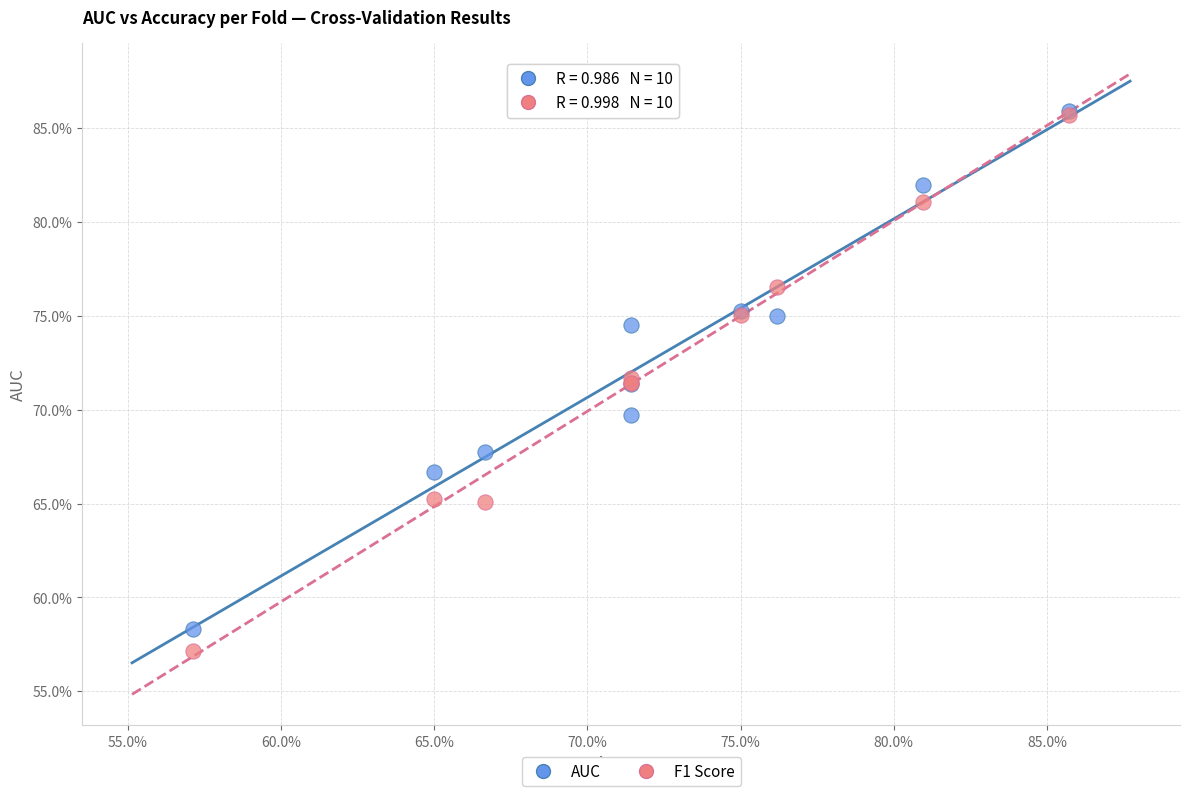

What are all the series names shown in the legend?

AUC, F1 Score